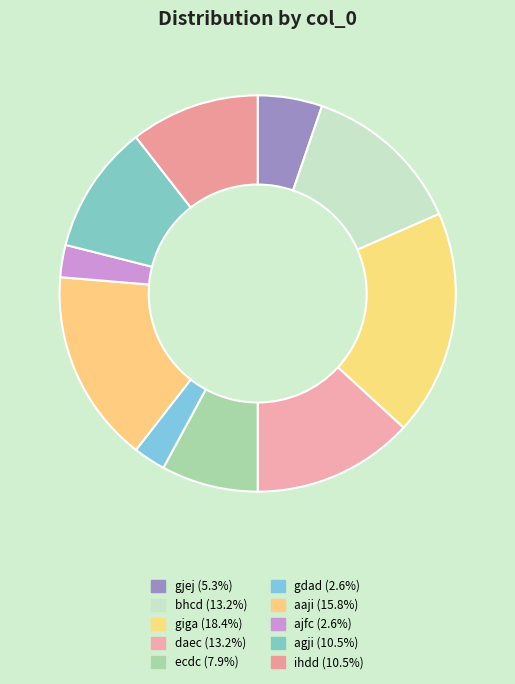

Is it true that daec is 13% of the pie?

True